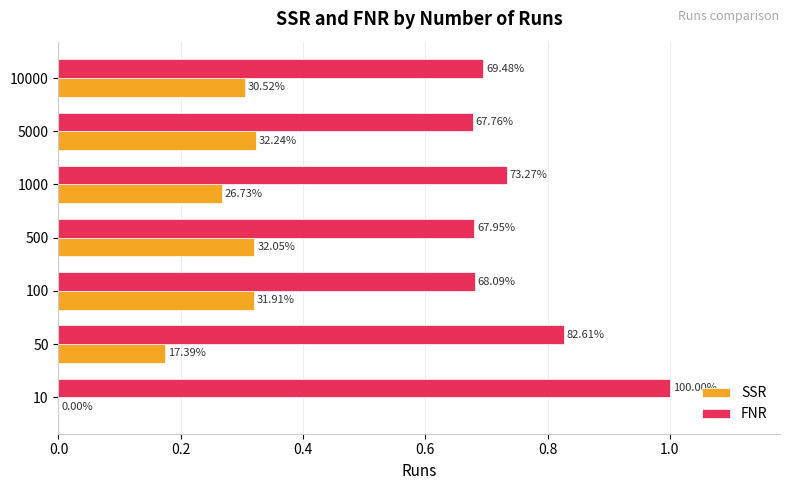

Reading left to right, extract all data points from this chart.

SSR: 0.0	0.2	0.3	0.3	0.3	0.3	0.3
FNR: 1.0	0.8	0.7	0.7	0.7	0.7	0.7